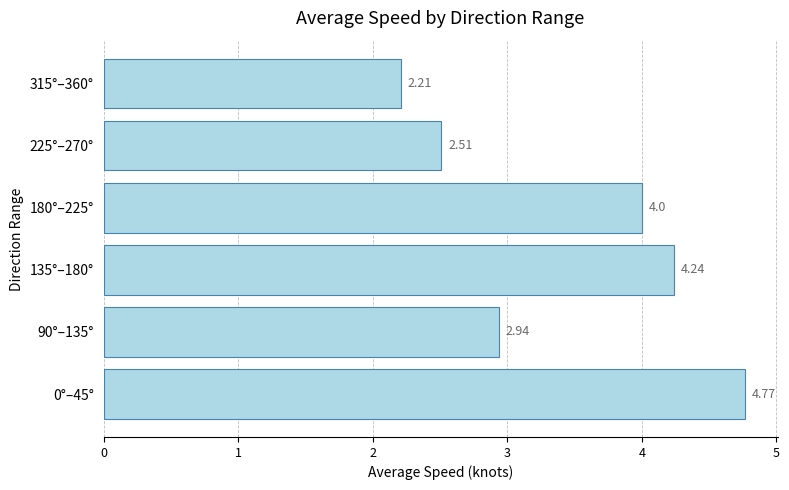

Rank the categories by value from lowest to highest.

315°–360°, 225°–270°, 90°–135°, 180°–225°, 135°–180°, 0°–45°